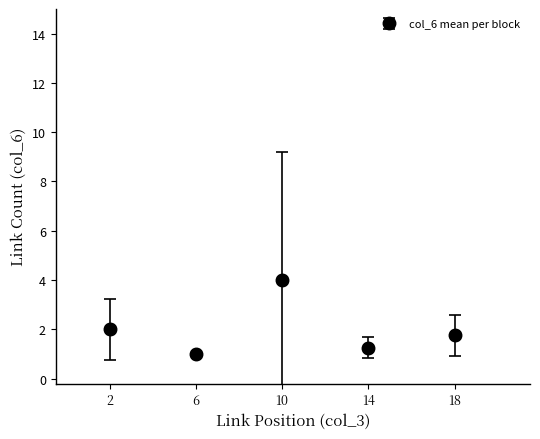

What is the difference between the second highest and minimum values?

1.0